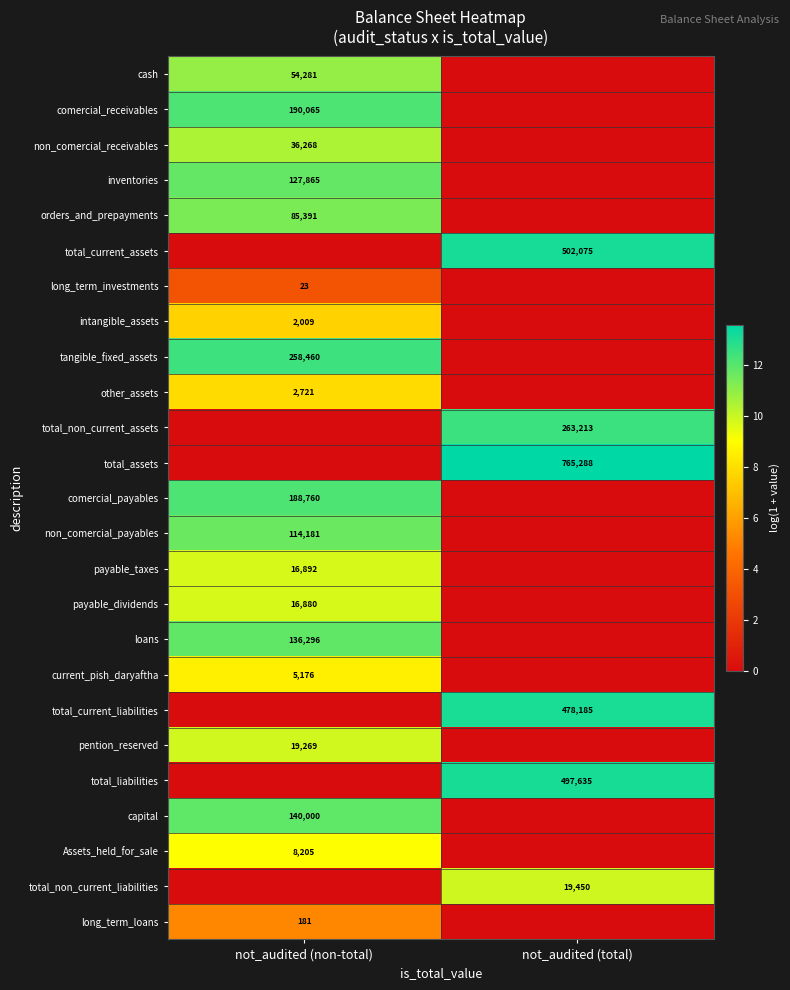

Is the value of non_comercial_payables at not_audited (non-total) greater than the value of comercial_receivables at not_audited (non-total)?

No